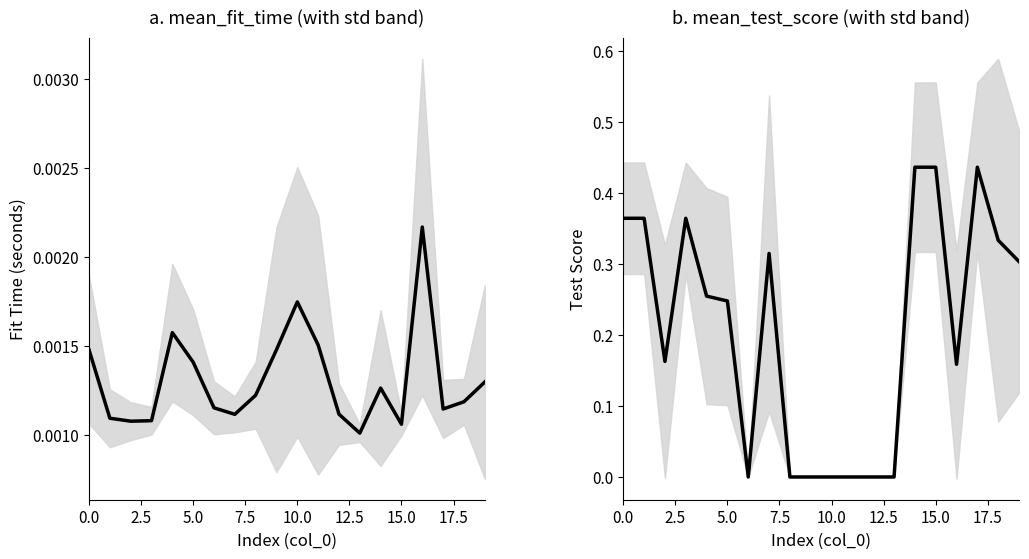

How many interior local peaks does the mean_test_score series have?

3